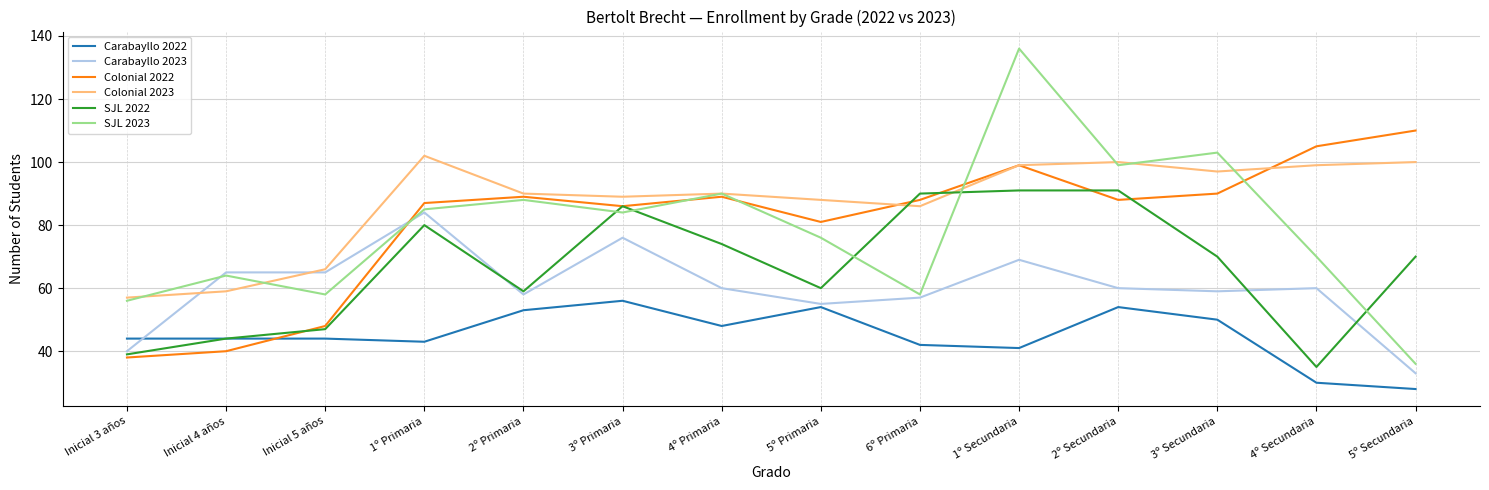

Is it true that Carabayllo 2022 equals 37 at 5º Secundaria?

False